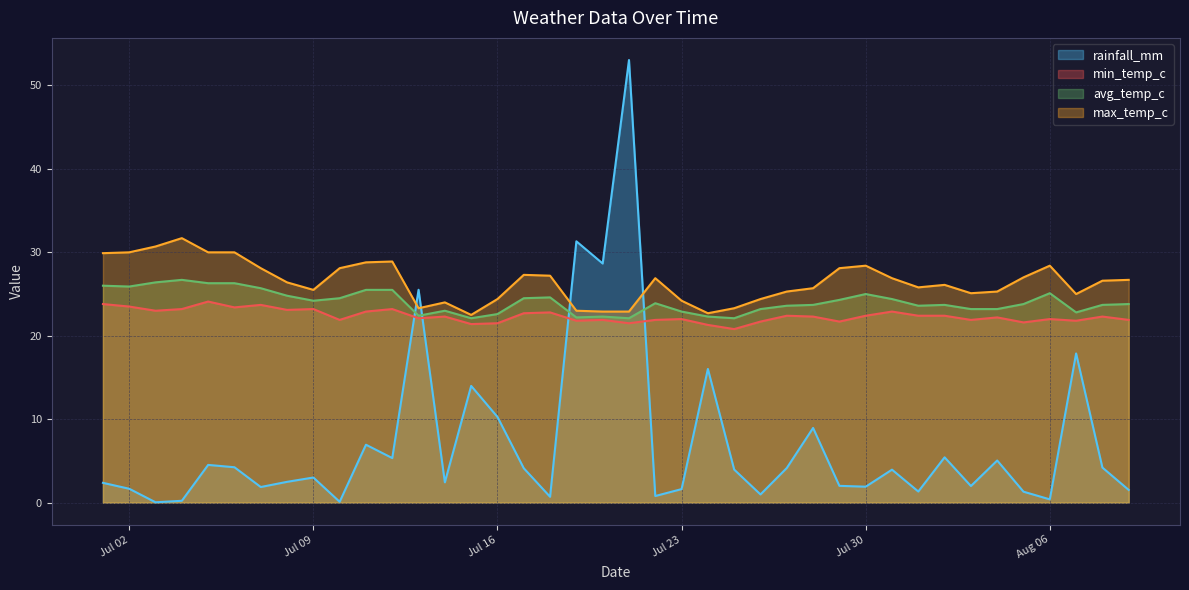

What are all the series names shown in the legend?

rainfall_mm, min_temp_c, avg_temp_c, max_temp_c